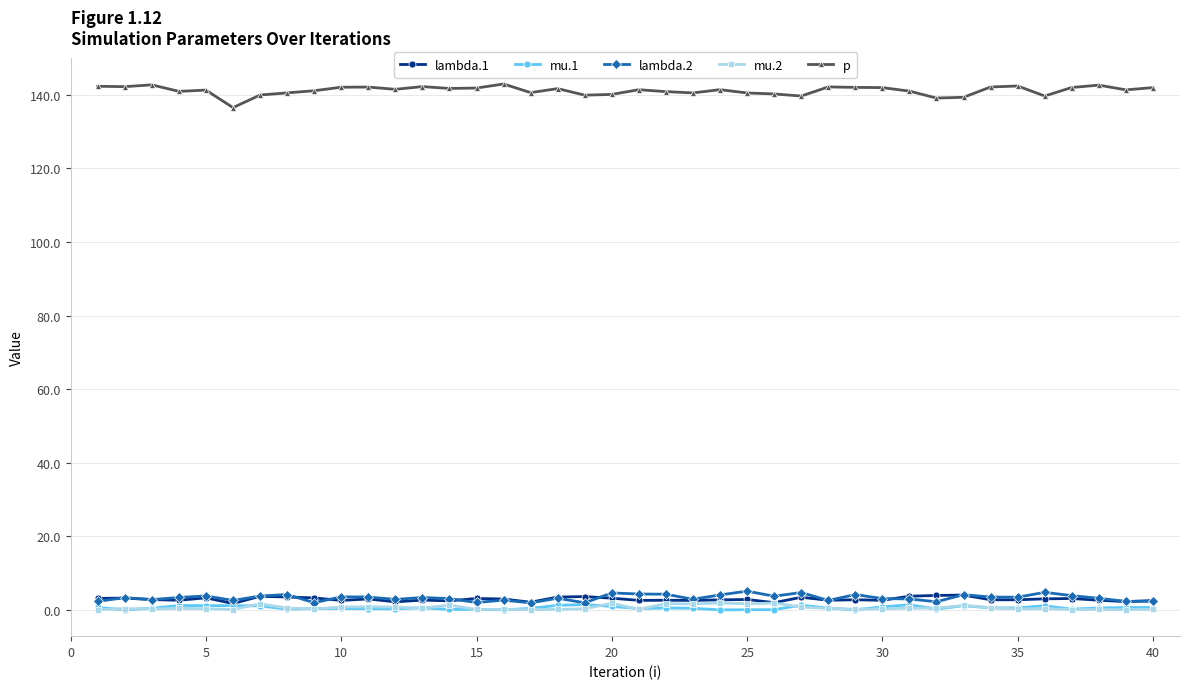

True or false: lambda.1 and lambda.2 intersect in this chart.

True